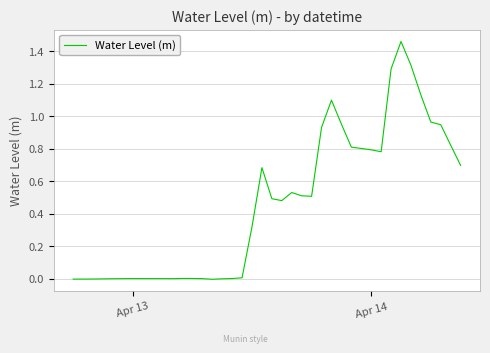

How many lines are shown in the chart?

1